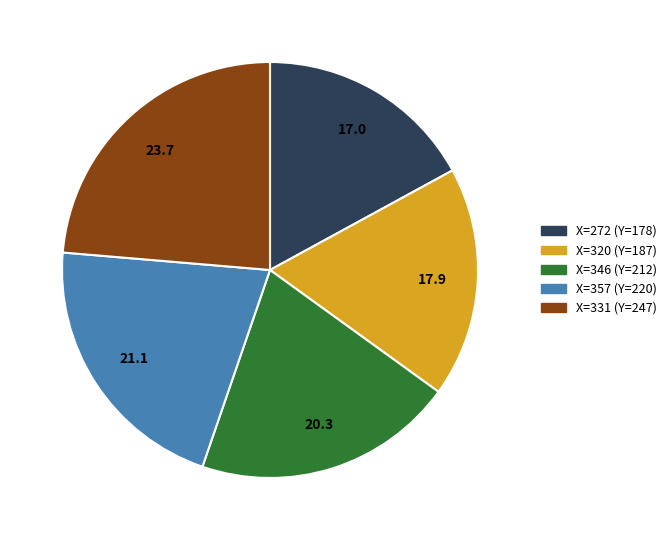

Does any single category account for the majority?

No